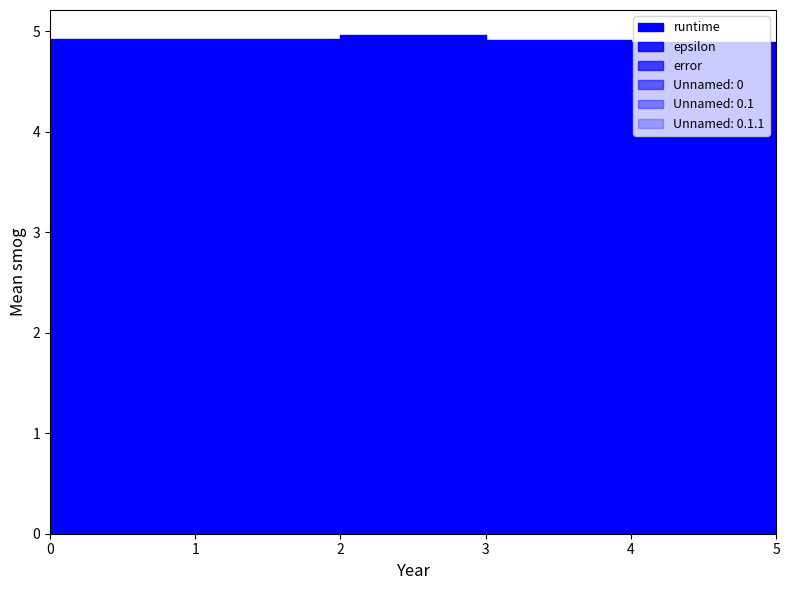

Rank the series by their maximum value, from highest to lowest.

runtime, Unnamed: 0, Unnamed: 0.1, Unnamed: 0.1.1, epsilon, error